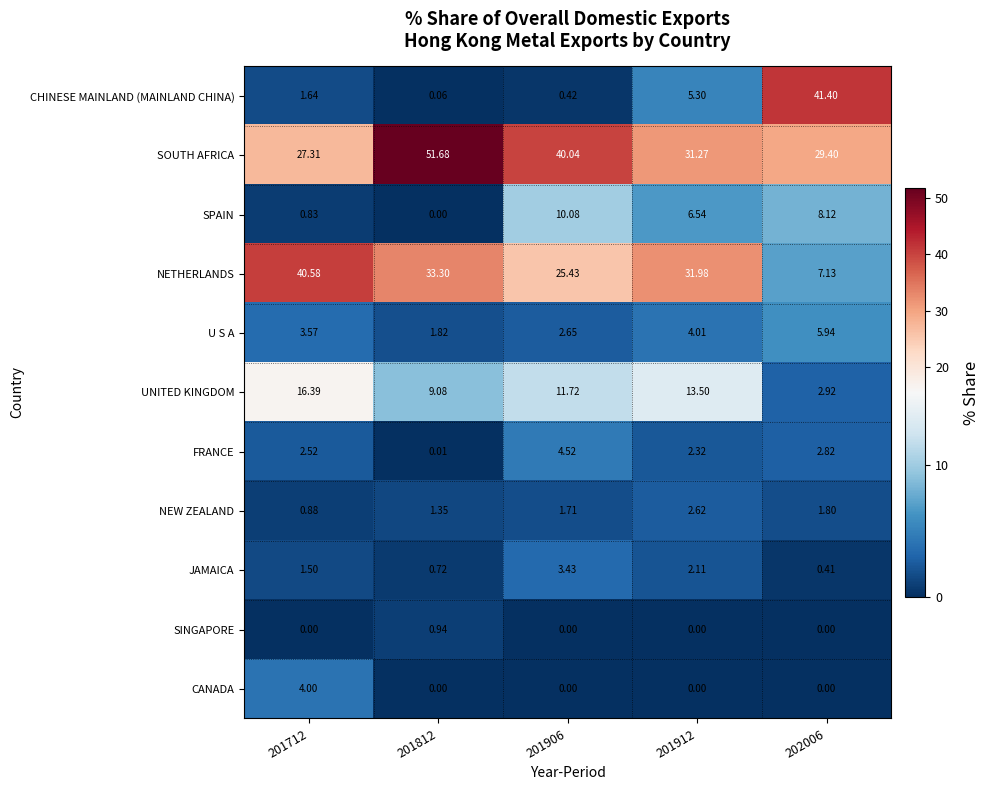

What is the difference between the highest and lowest values at 202006?

41.4